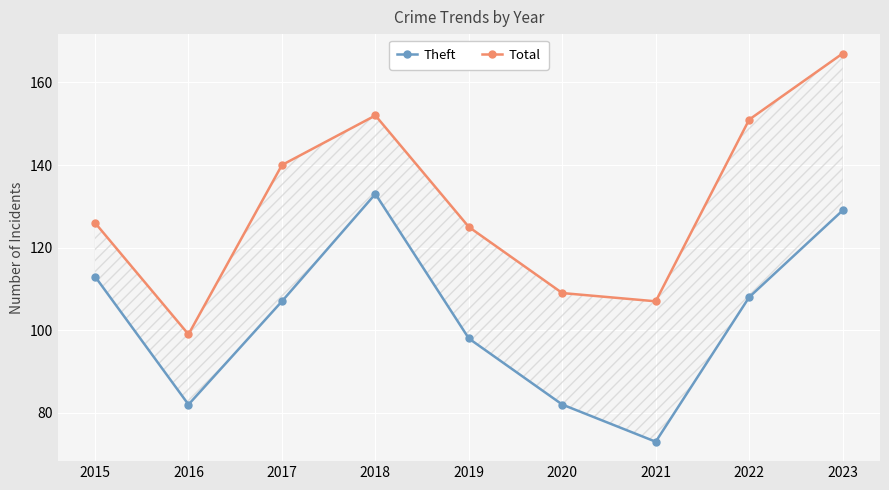

Where is Total nearest to the value 133?

2015